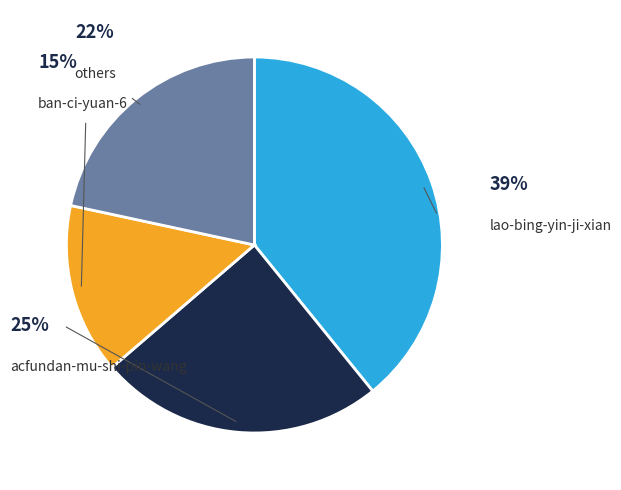

Is there a majority slice in this chart?

No